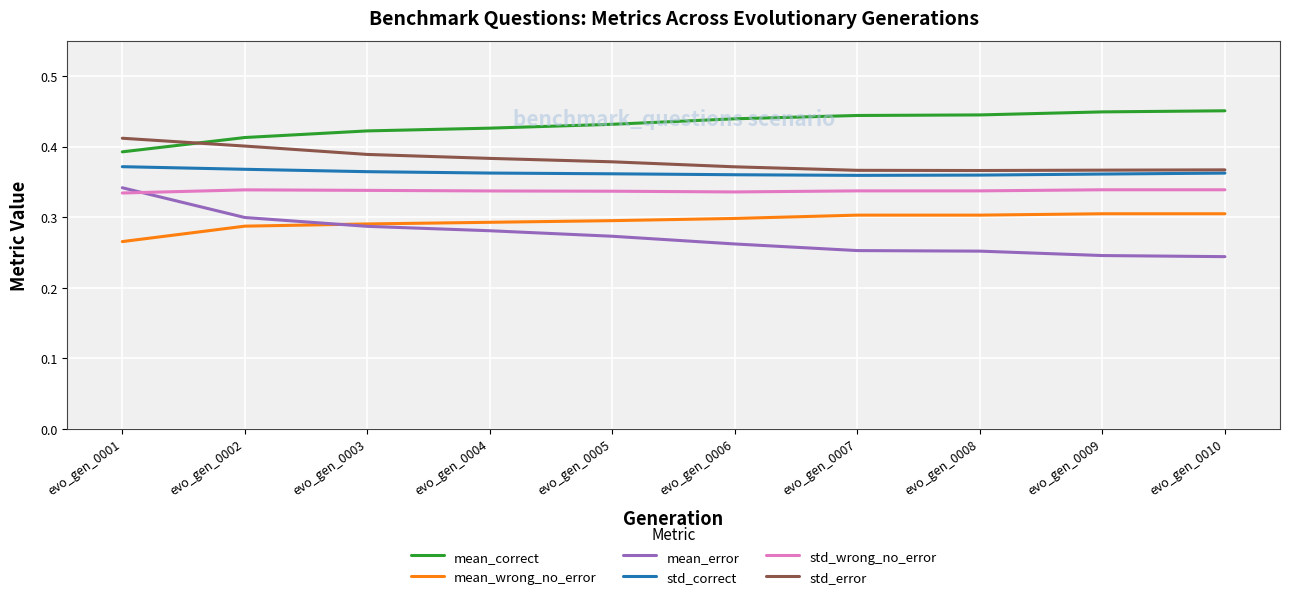

True or false: std_wrong_no_error and mean_wrong_no_error intersect in this chart.

False